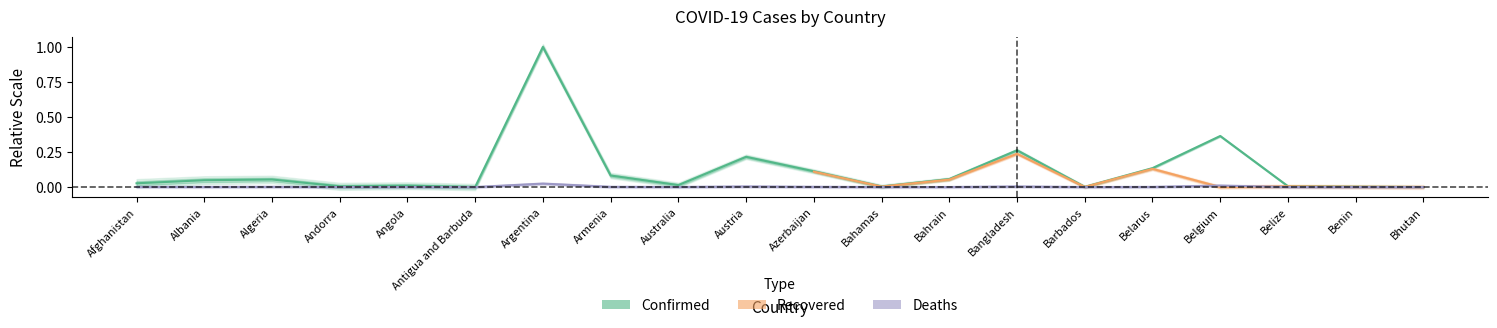

Does the chart display data point markers on the line(s)?

No